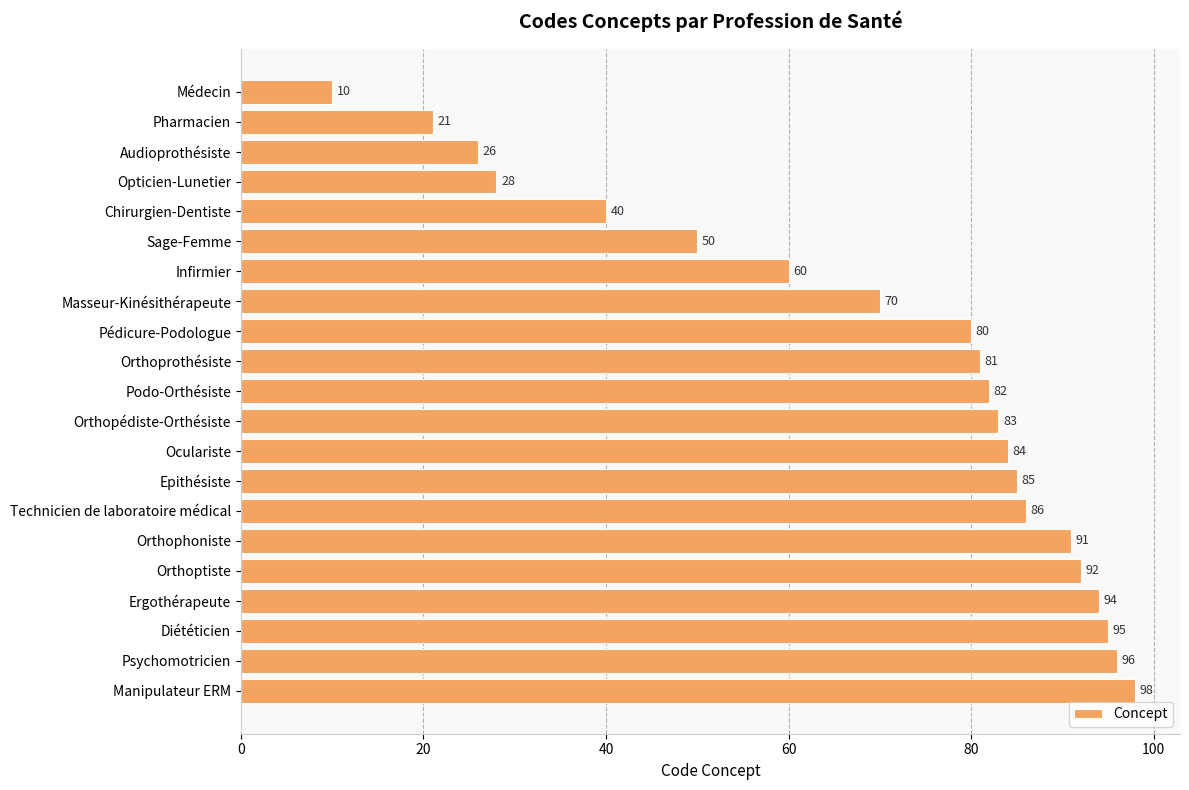

Reading top to bottom, list all the values displayed in this chart.

Médecin=10	Pharmacien=21	Audioprothésiste=26	Opticien-Lunetier=28	Chirurgien-Dentiste=40	Sage-Femme=50	Infirmier=60	Masseur-Kinésithérapeute=70	Pédicure-Podologue=80	Orthoprothésiste=81	Podo-Orthésiste=82	Orthopédiste-Orthésiste=83	Oculariste=84	Epithésiste=85	Technicien de laboratoire médical=86	Orthophoniste=91	Orthoptiste=92	Ergothérapeute=94	Diététicien=95	Psychomotricien=96	Manipulateur ERM=98